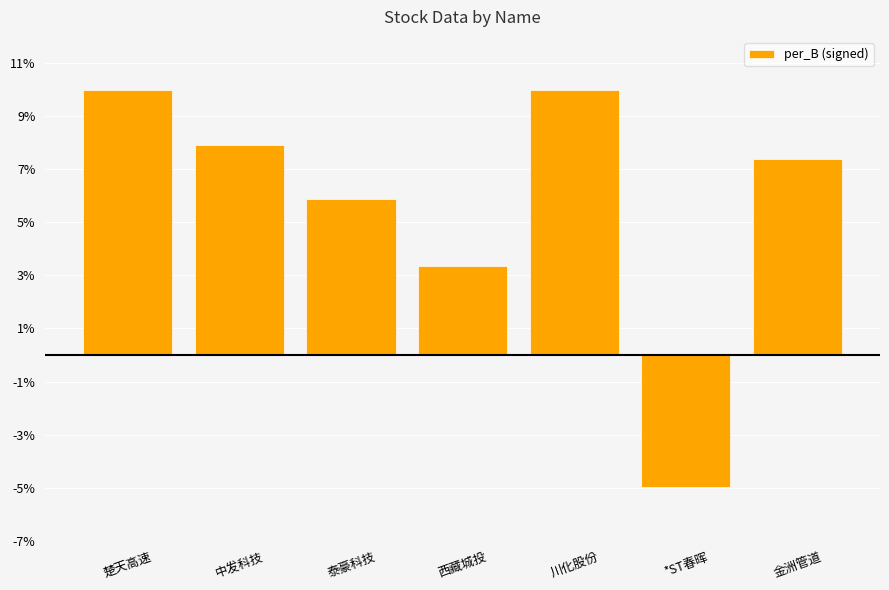

Between 西藏城投 and 中发科技, which is larger?

中发科技